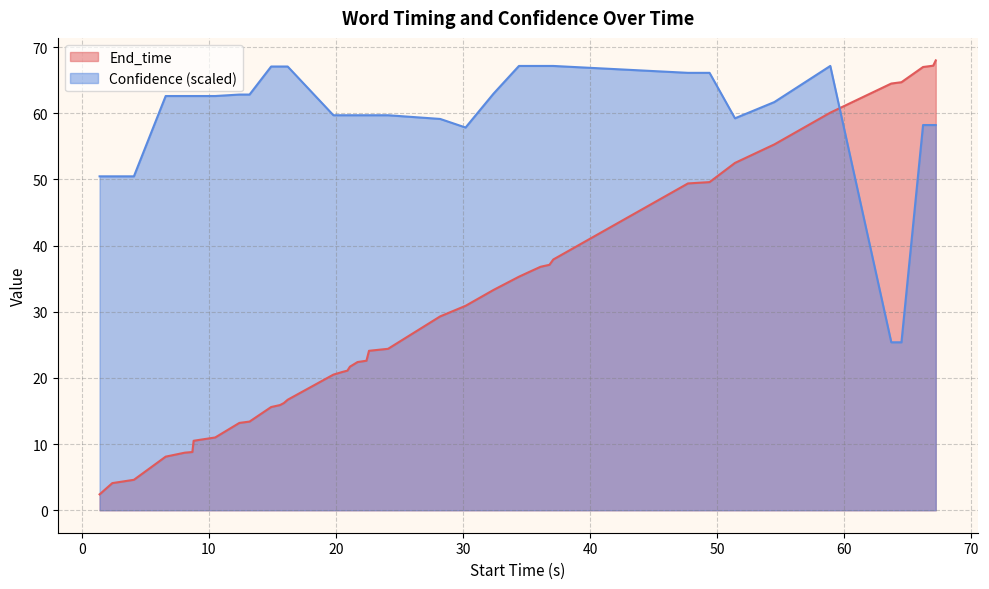

How many times do End_time and Confidence (scaled) cross each other?

1